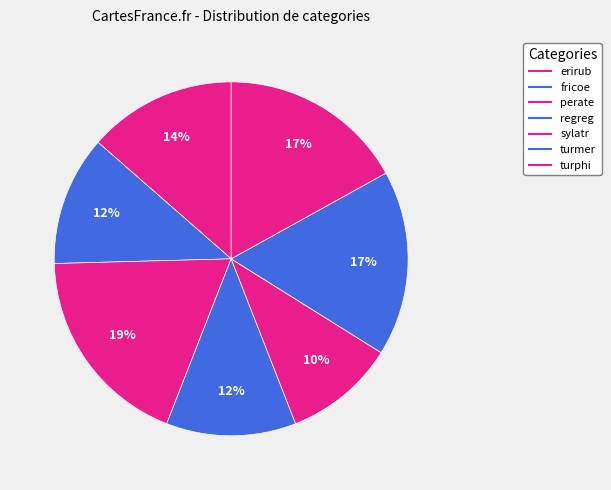

Which slice is the largest?

perate